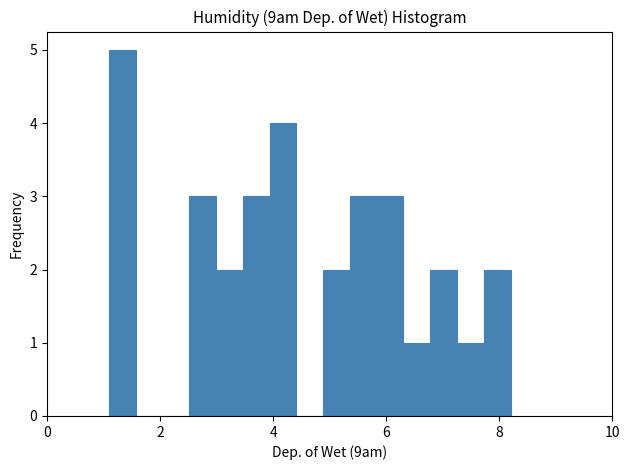

Around what value on the x-axis is the tallest bar? Give the approximate position of its centre, as read against the axis.

1.4